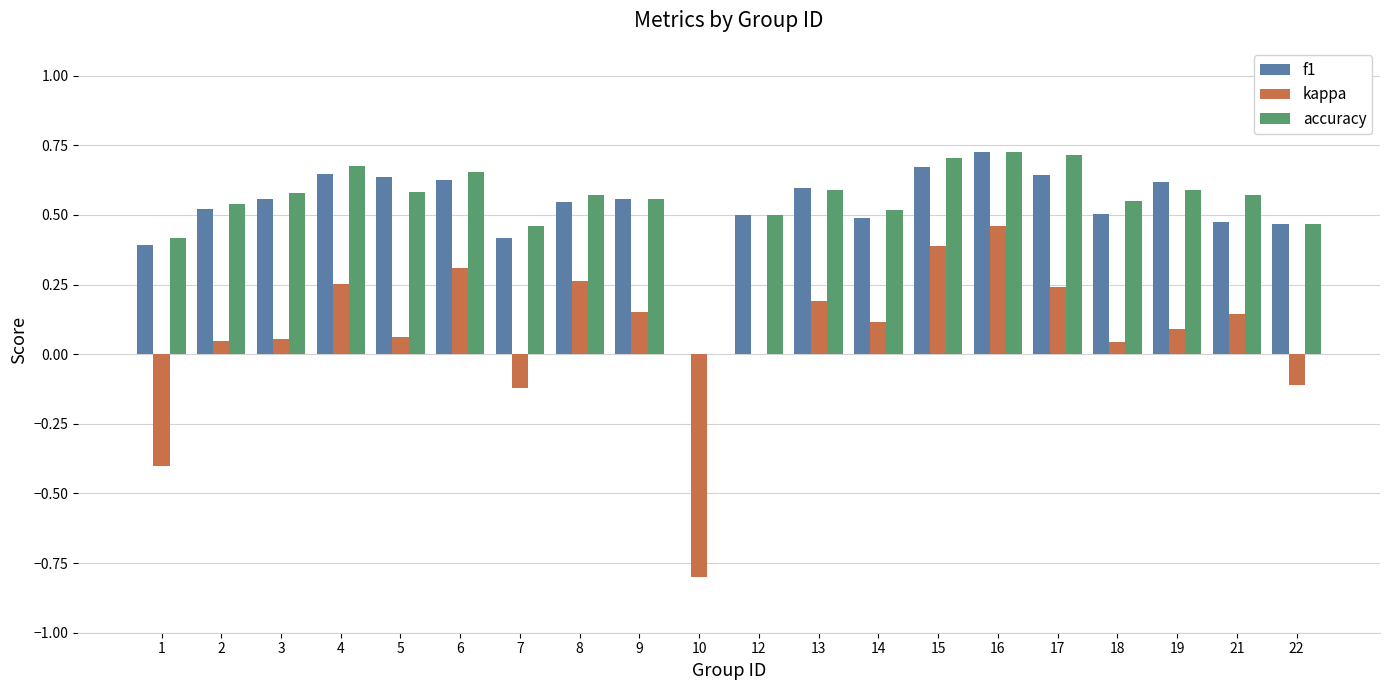

Are the bars horizontal?

No